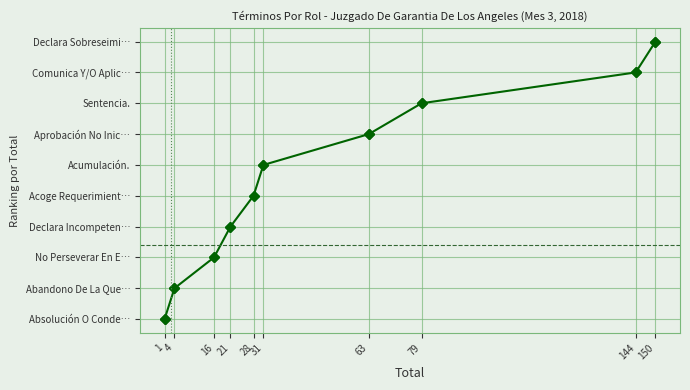

What is the difference between the maximum and minimum values in the Mes ref series?

1.0